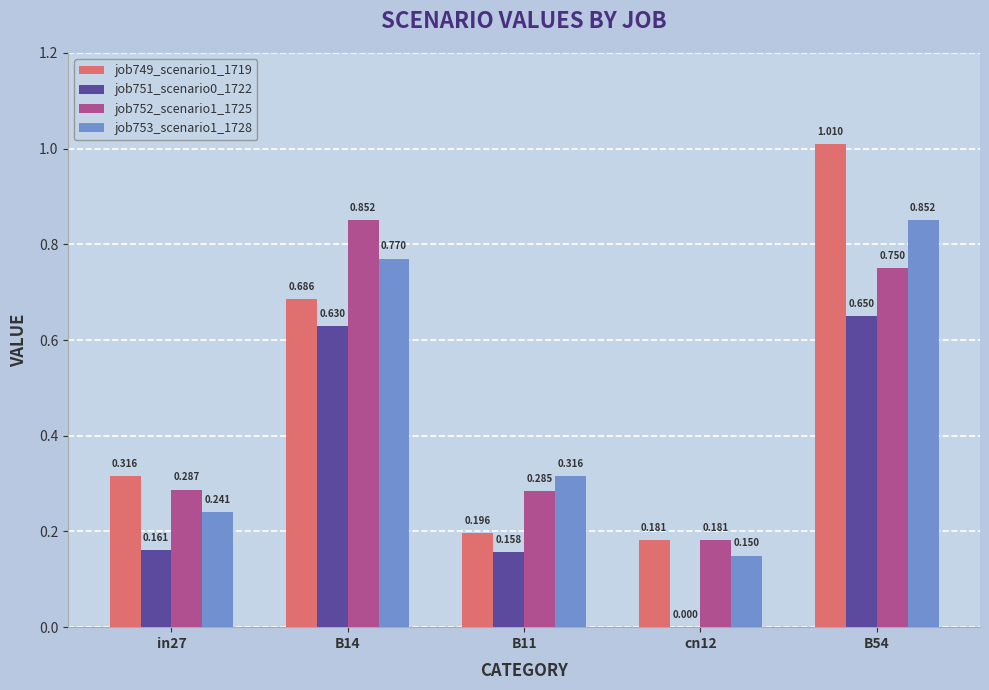

At which label is job749_scenario1_1719 closest to 0?

cn12